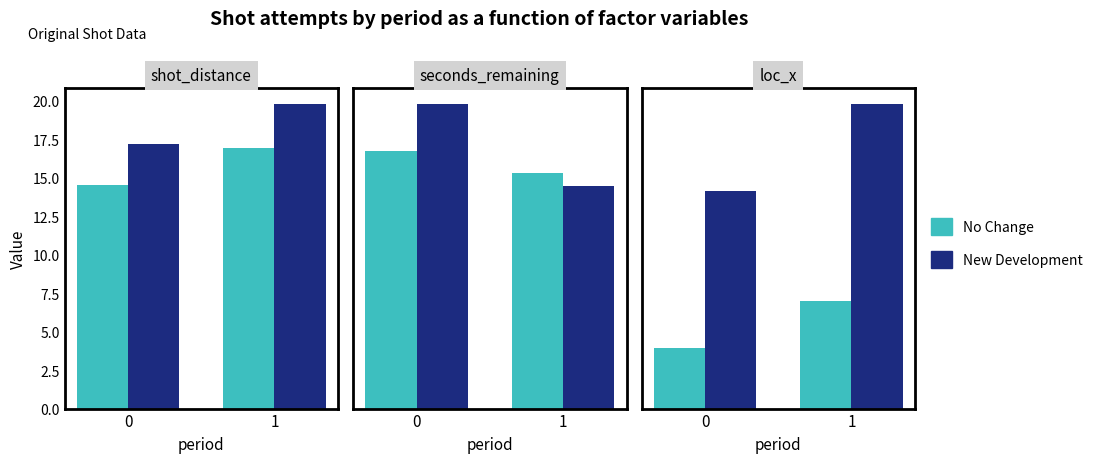

What are all the series names shown in the legend?

No Change, New Development